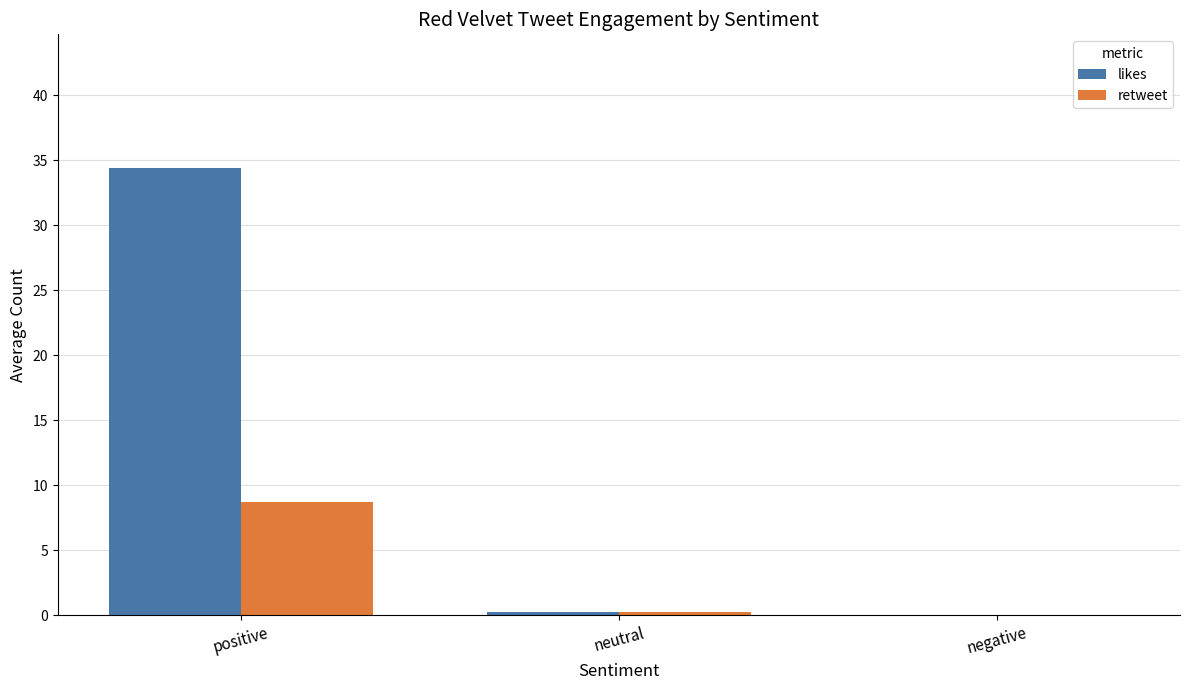

How many groups of bars are there?

3